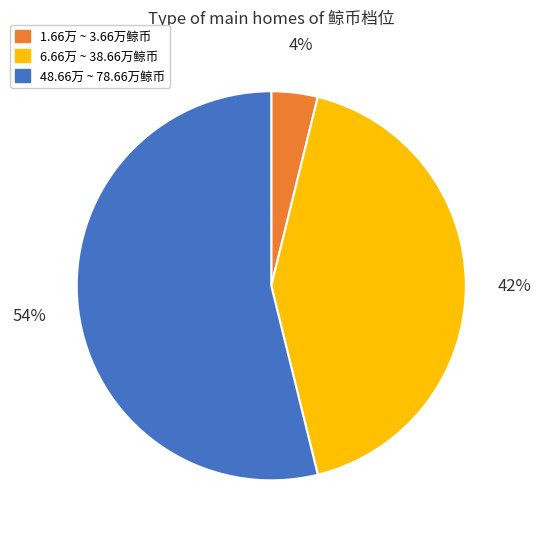

Rank the categories by value from highest to lowest.

48.66万 ~ 78.66万鲸币, 6.66万 ~ 38.66万鲸币, 1.66万 ~ 3.66万鲸币